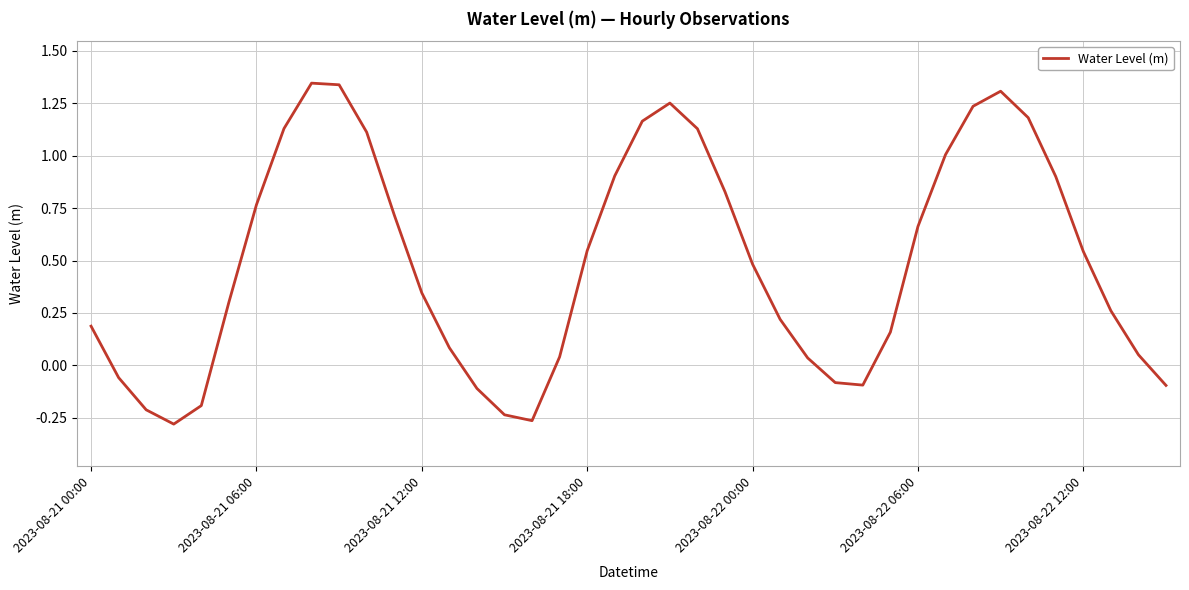

What is the difference between the maximum and minimum values?

1.6